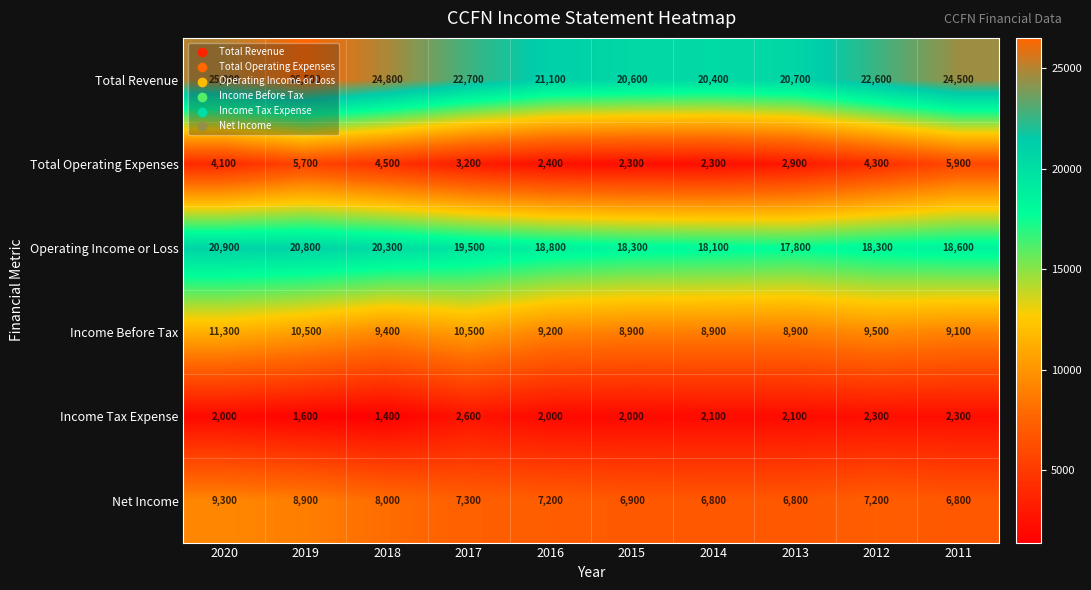

What is the total value across all series at 2013?

59200